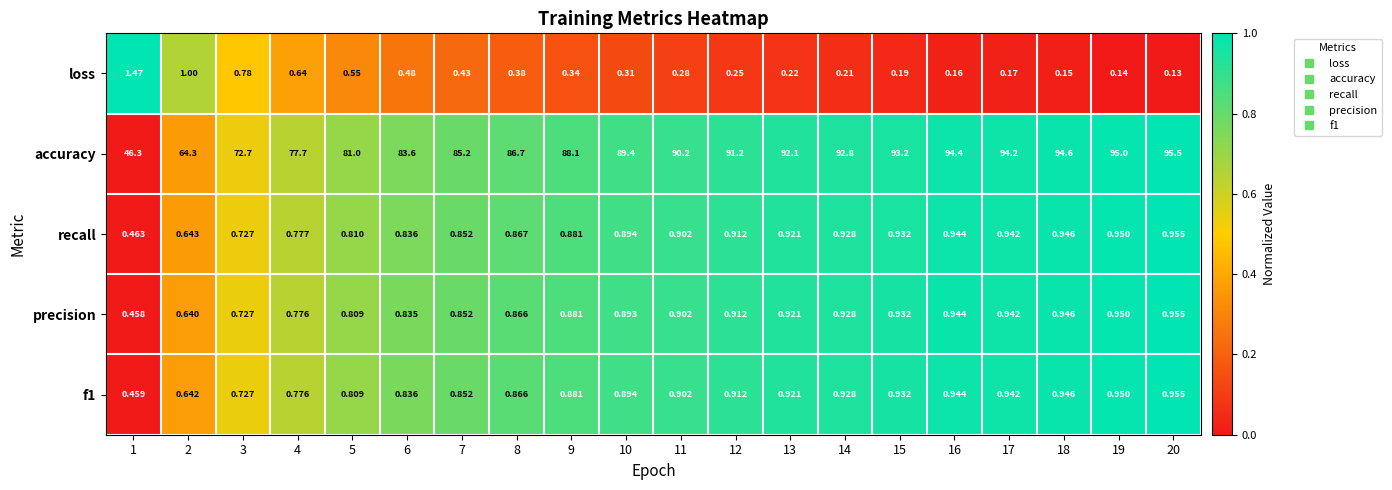

Which series has the largest total across all categories?

accuracy